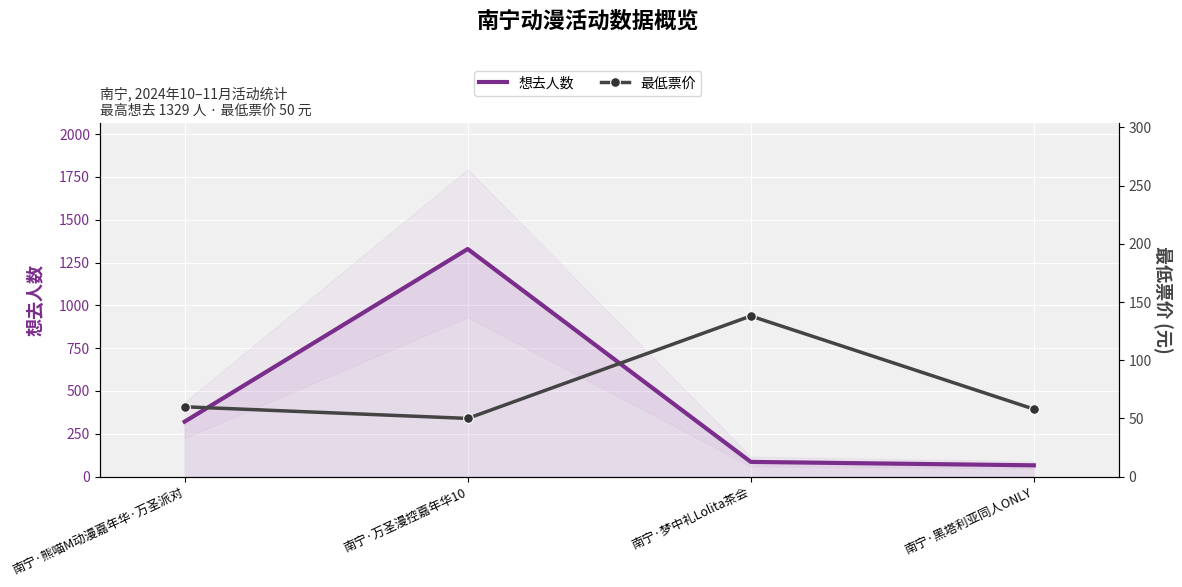

Which series ends up on top after the final intersection of 想去人数 and 最低票价?

想去人数